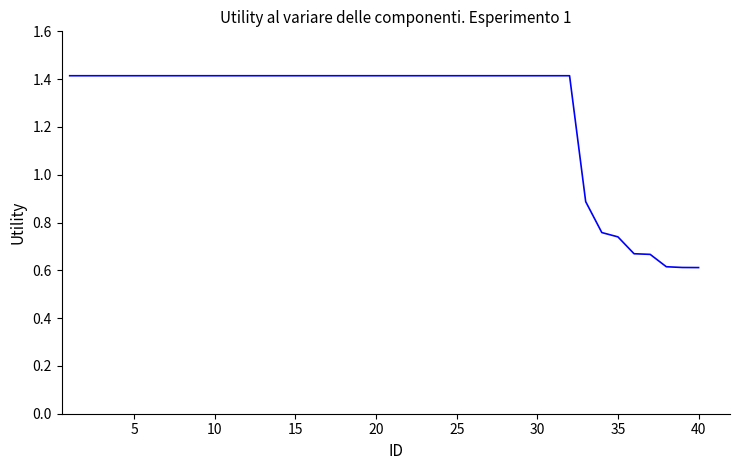

What is the smallest value displayed?

0.6